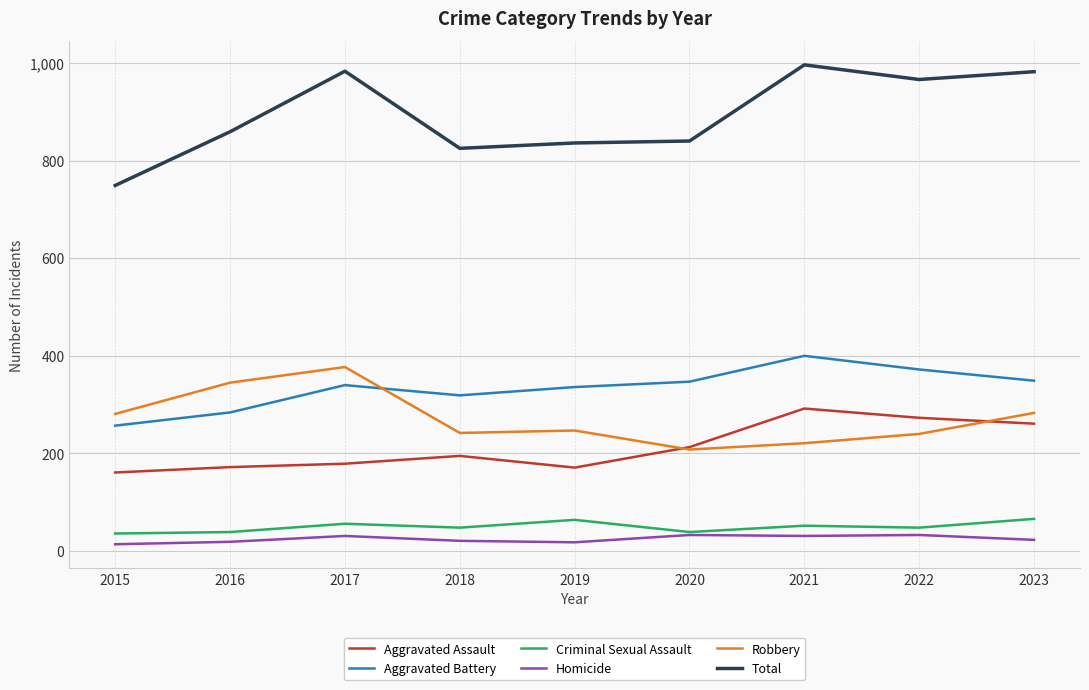

Where is Aggravated Assault nearest to the value 226?

2020